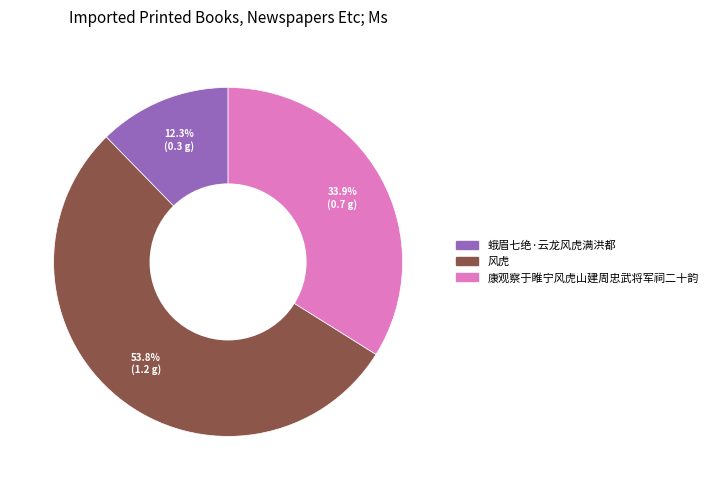

To the nearest percent, what is the combined percentage of 康观察于睢宁风虎山建周忠武将军祠二十韵 and 风虎?

88%